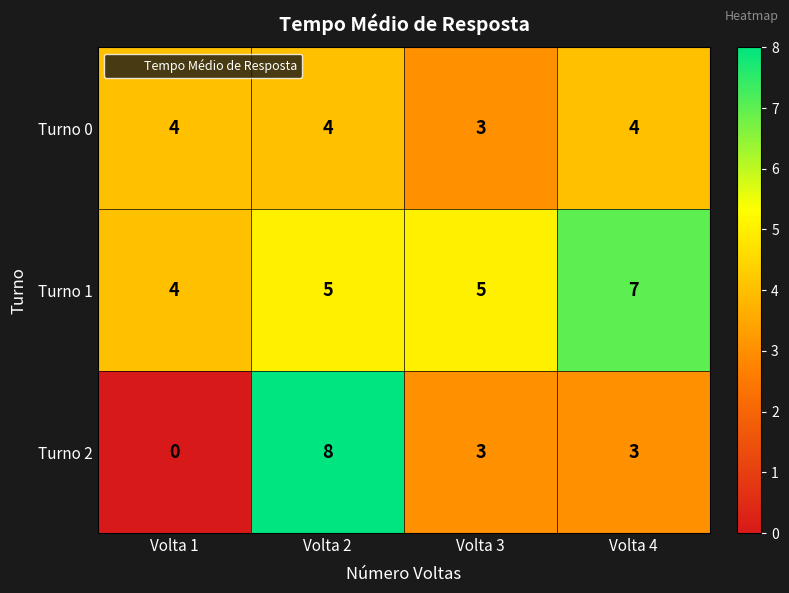

Which category has the highest value across all series?

Volta 2